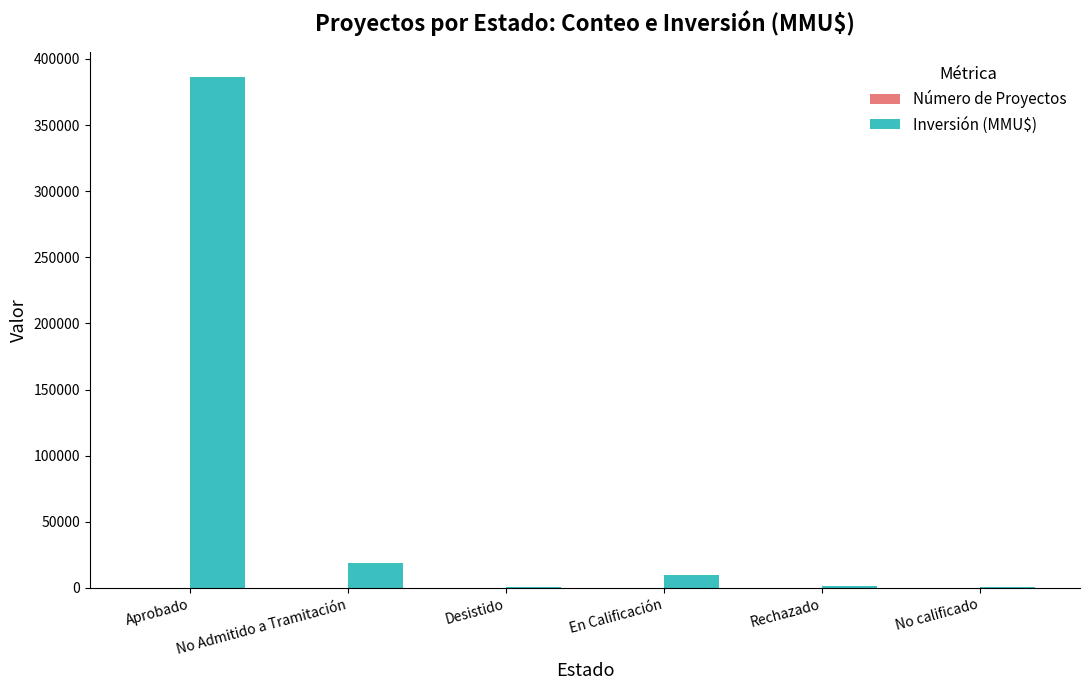

Between Aprobado and Rechazado, which series saw the biggest shift?

Inversión (MMU$)